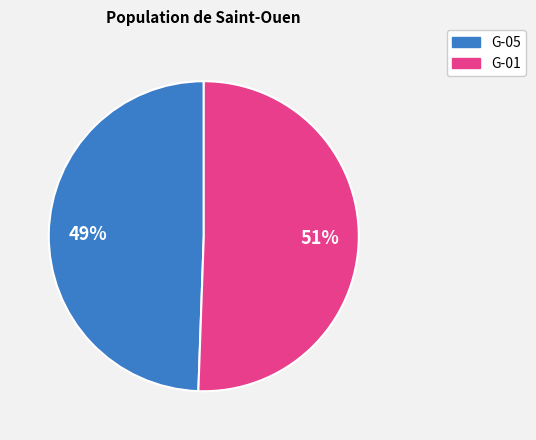

How many segments does this pie chart have?

2